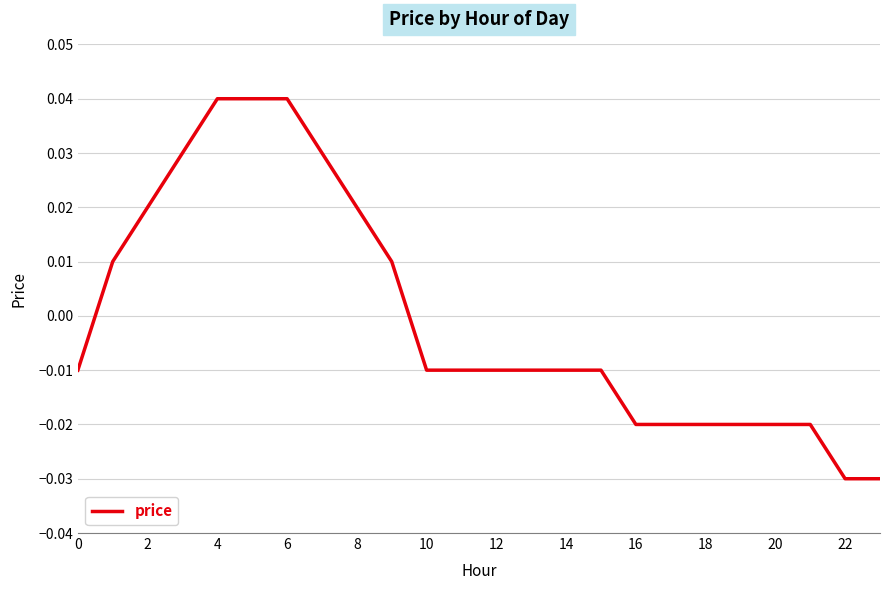

Does the chart display data point markers on the line(s)?

No